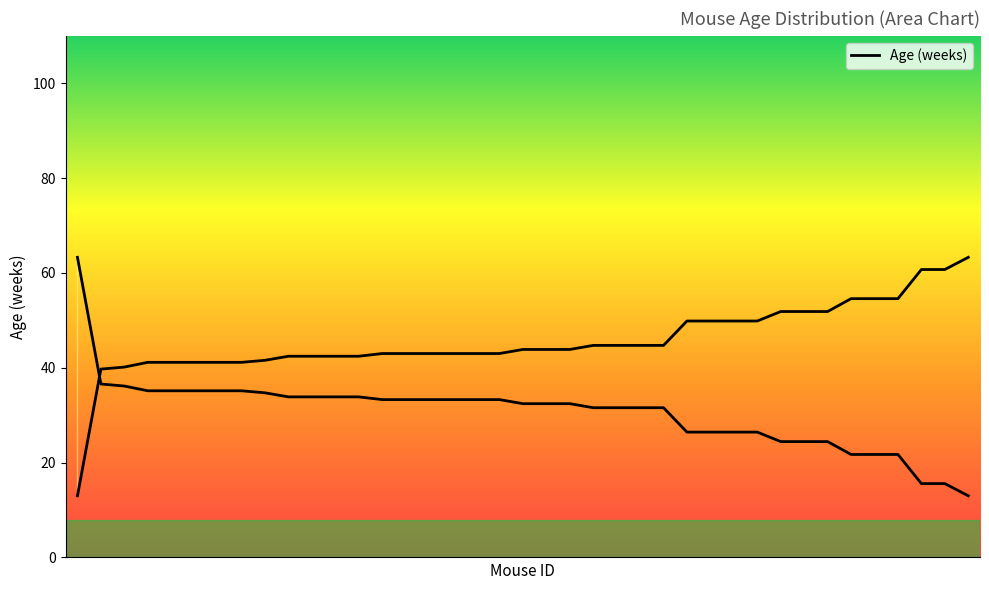

What is the change in value from 29 to 31?

+2.0